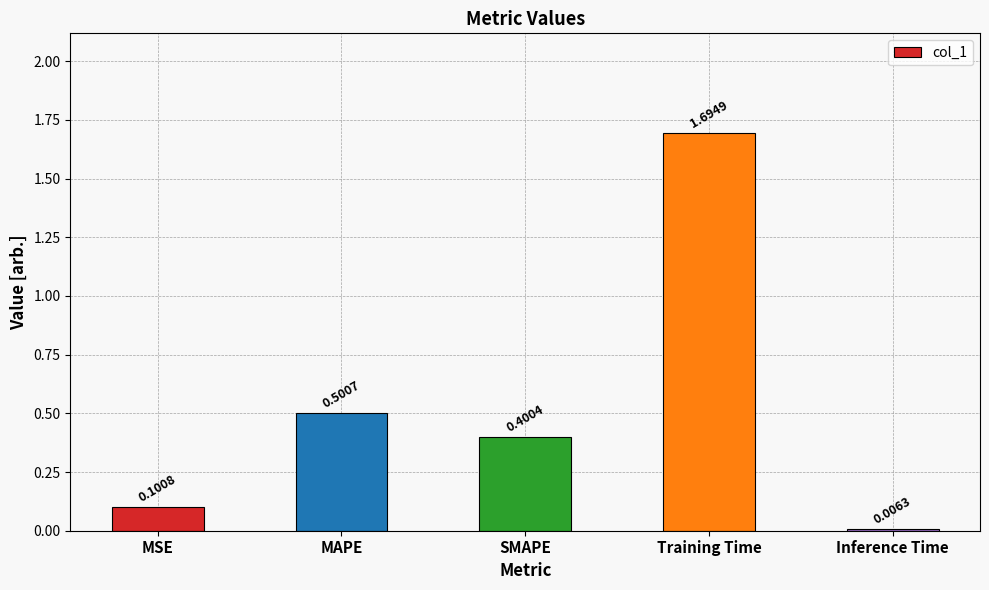

How many categories are shown in the chart?

5